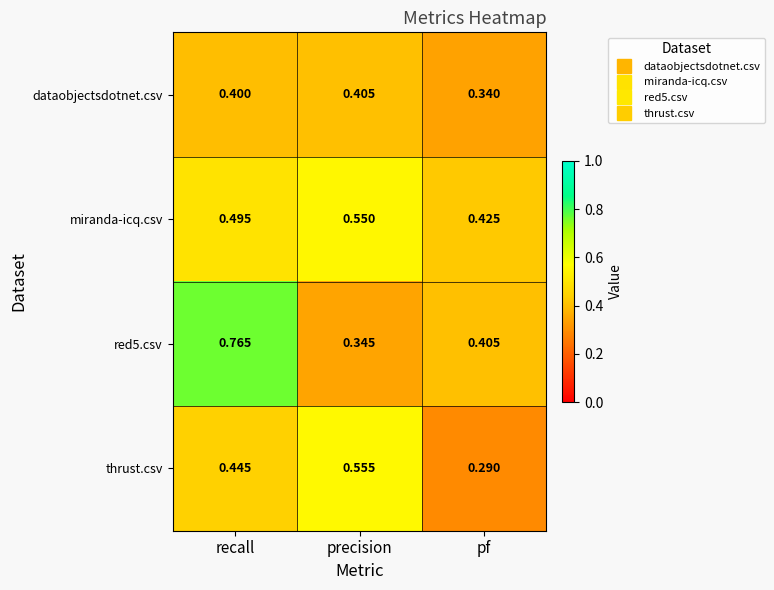

At which category does the chart reach its peak across all series?

recall